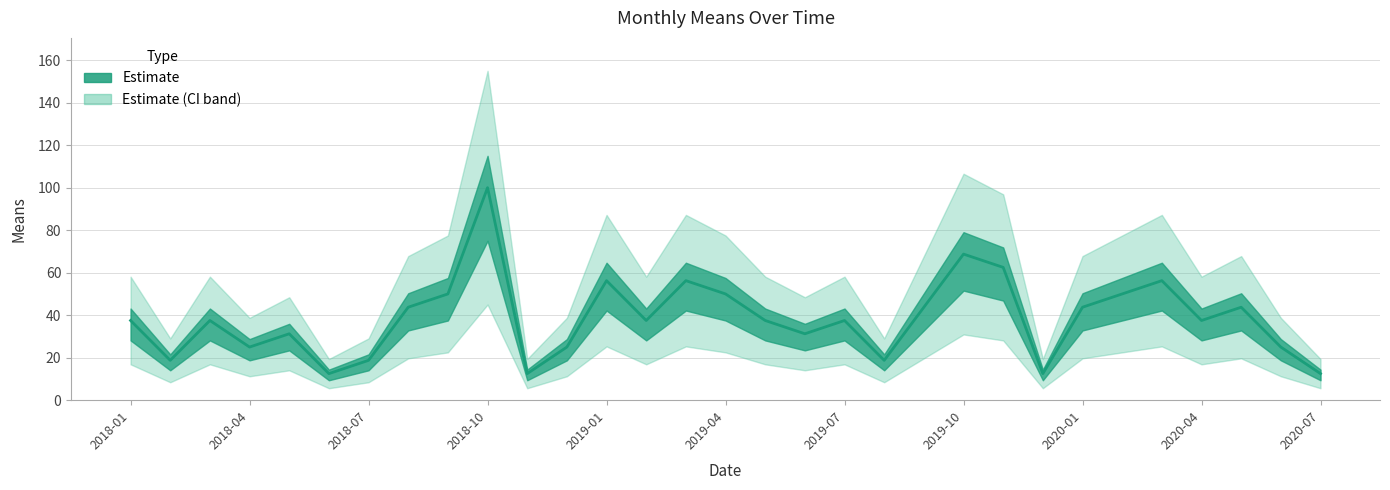

What is the average value?

38.5